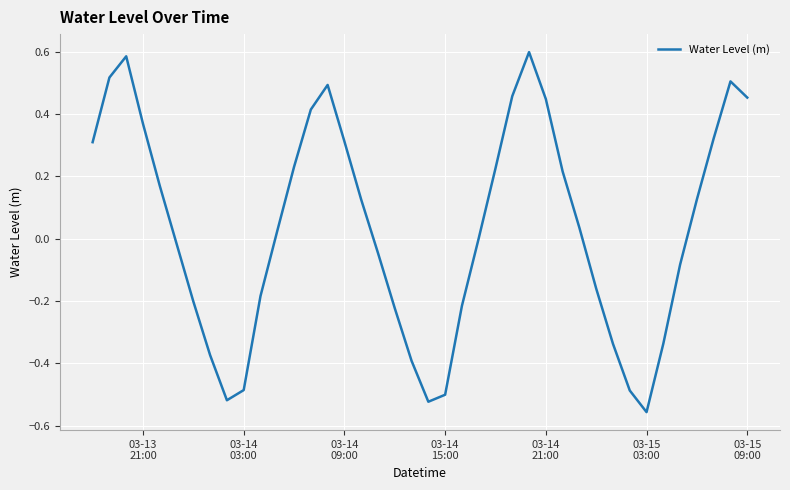

What is the difference between the maximum and minimum values?

1.2